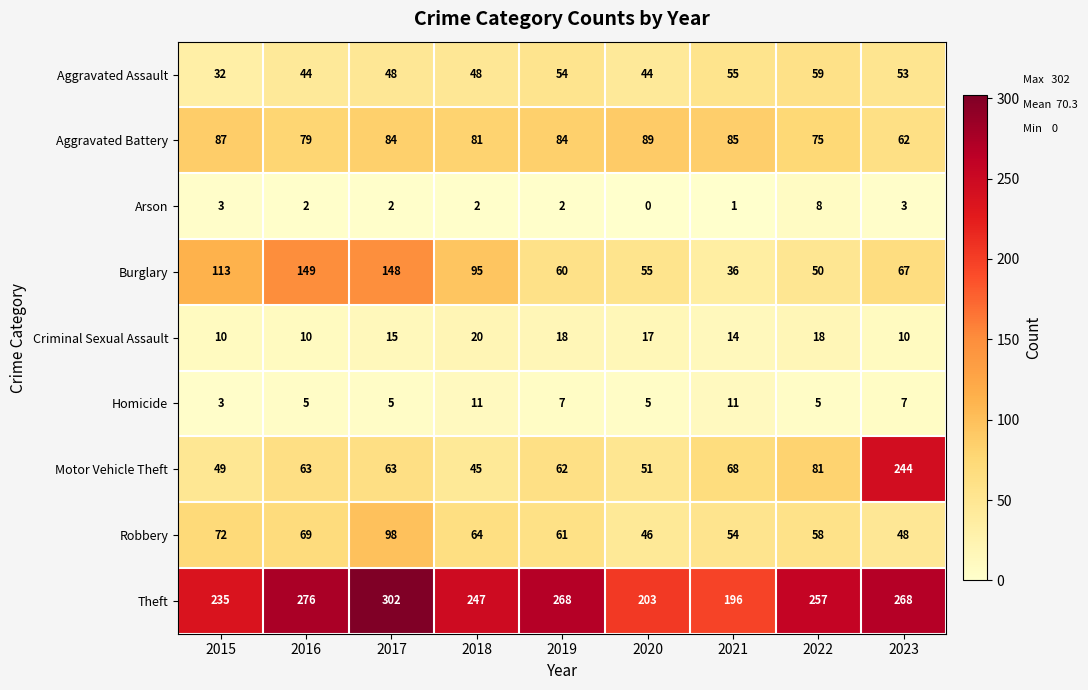

Between 2022 and 2023, which series saw the biggest shift?

Motor Vehicle Theft